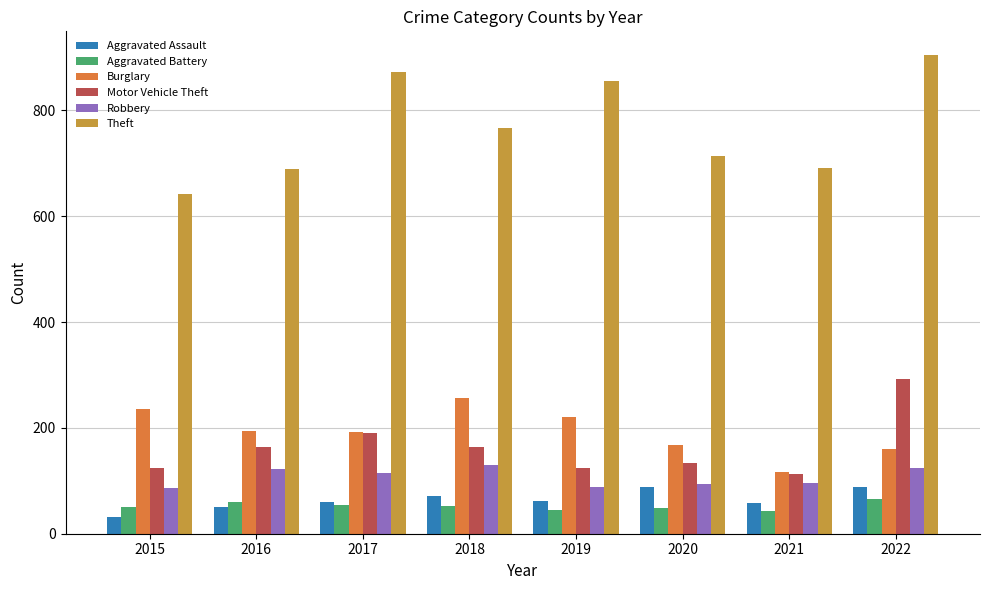

At which category is the sum across all series the highest?

2022